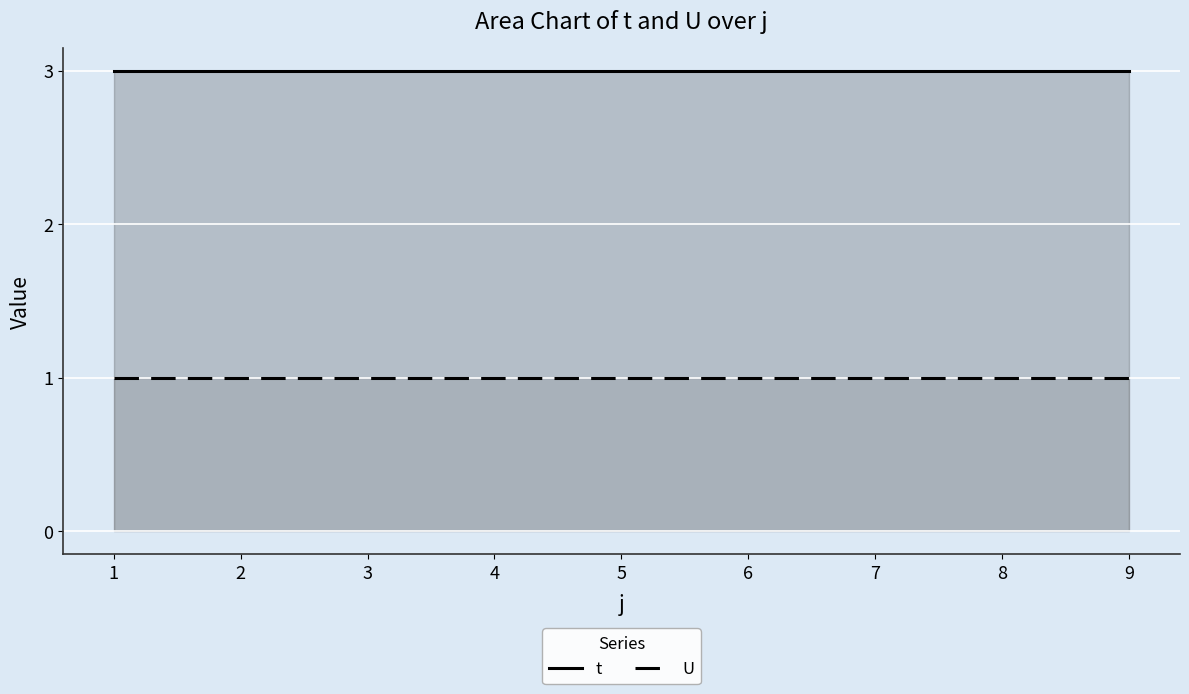

What is the spread (max minus min) of values at 8?

2